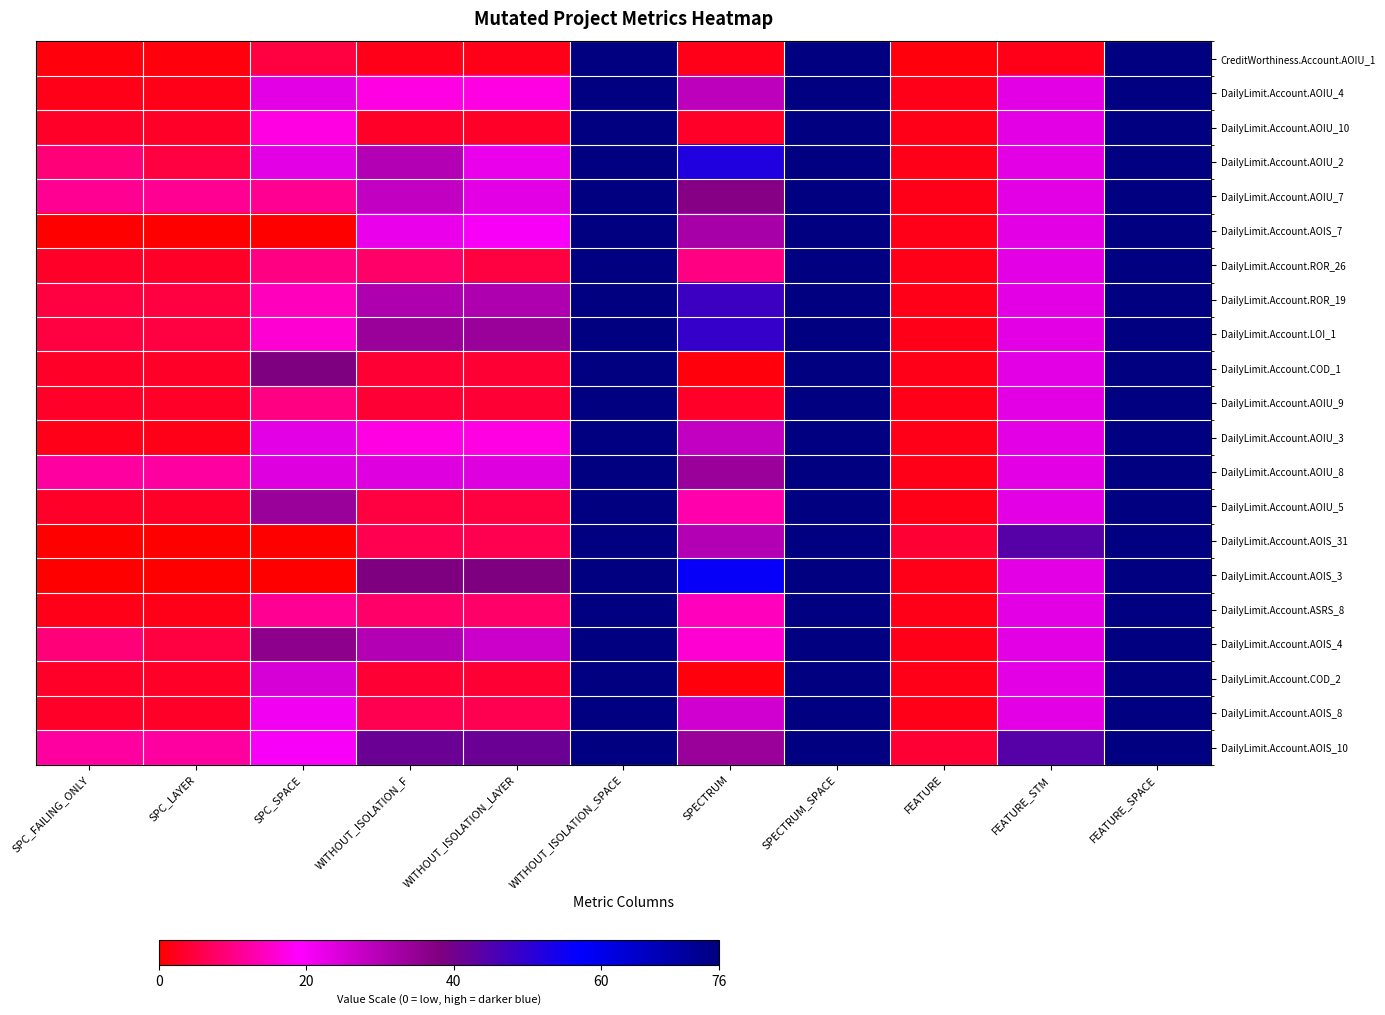

At how many categories does at least one series exceed 8?

10